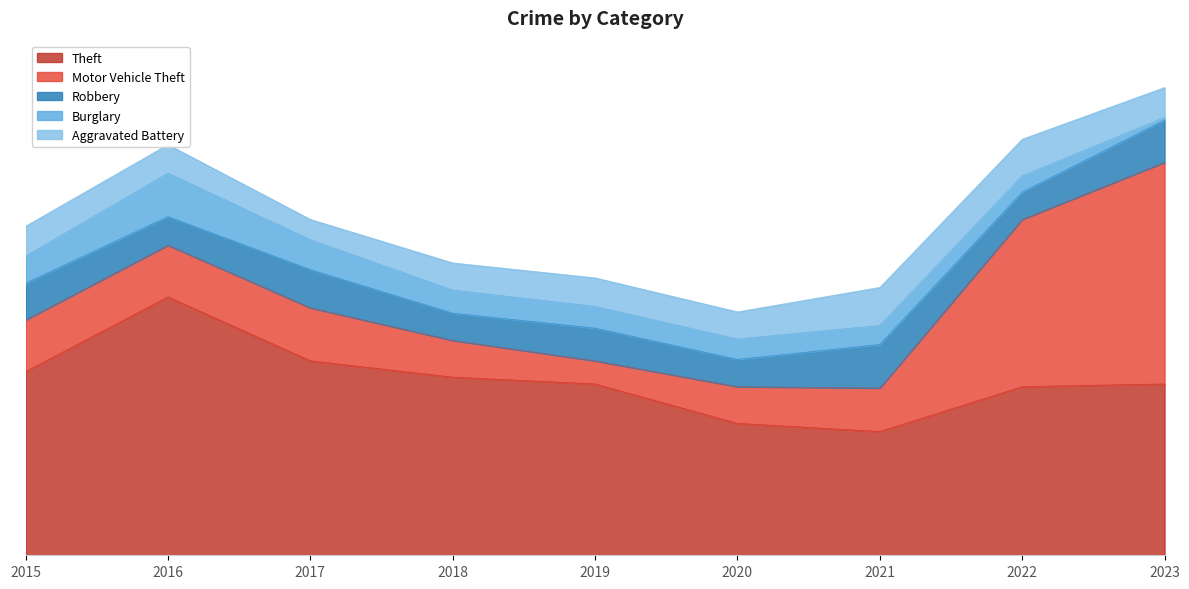

Which has a higher value, 2017 or 2016?

2016